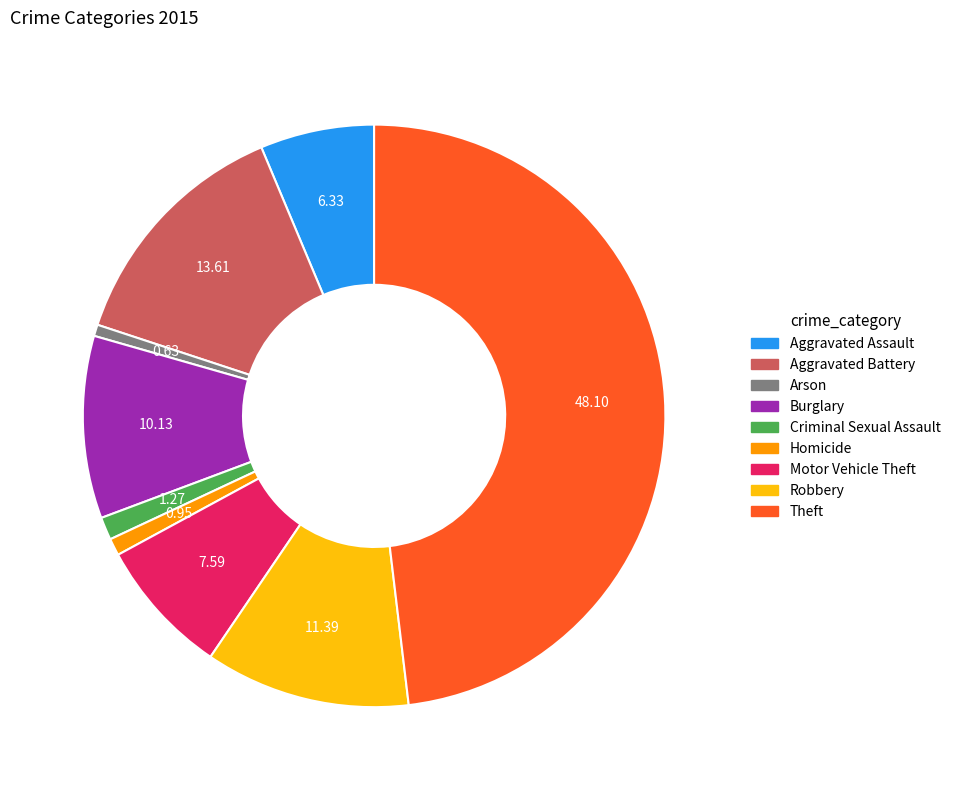

Which has a higher value, Aggravated Assault or Motor Vehicle Theft?

Motor Vehicle Theft